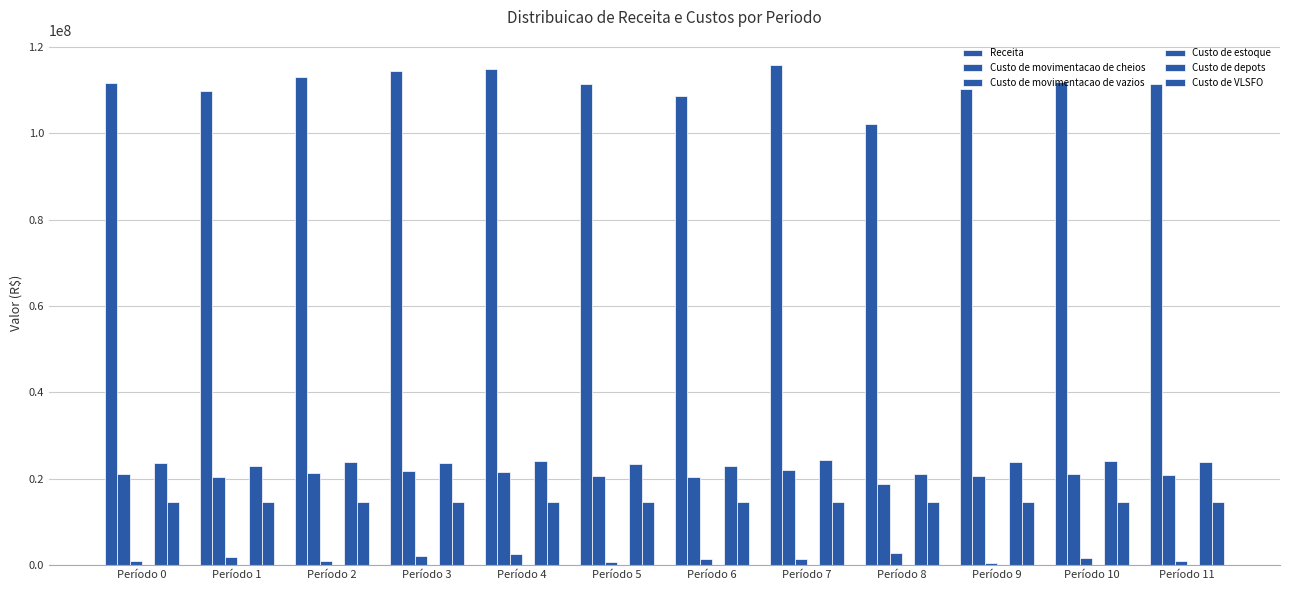

Is it true that Custo de estoque equals 6484.1 at Período 6?

True